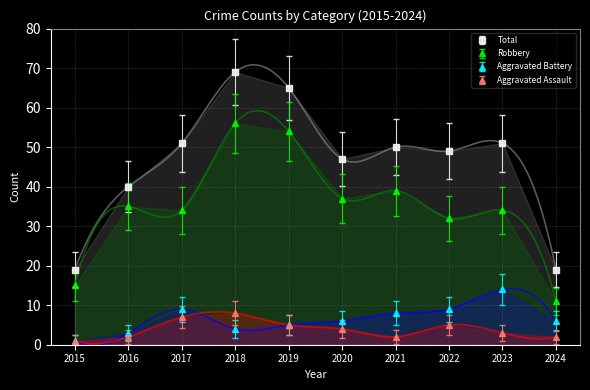

How many lines are shown in the chart?

4